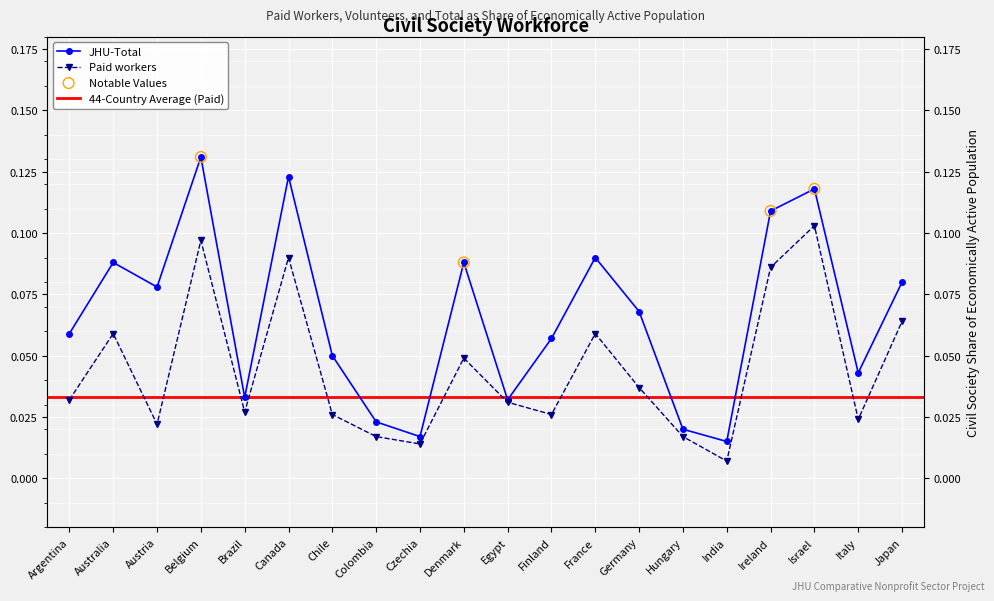

Which series has the largest total across all categories?

JHU-Total